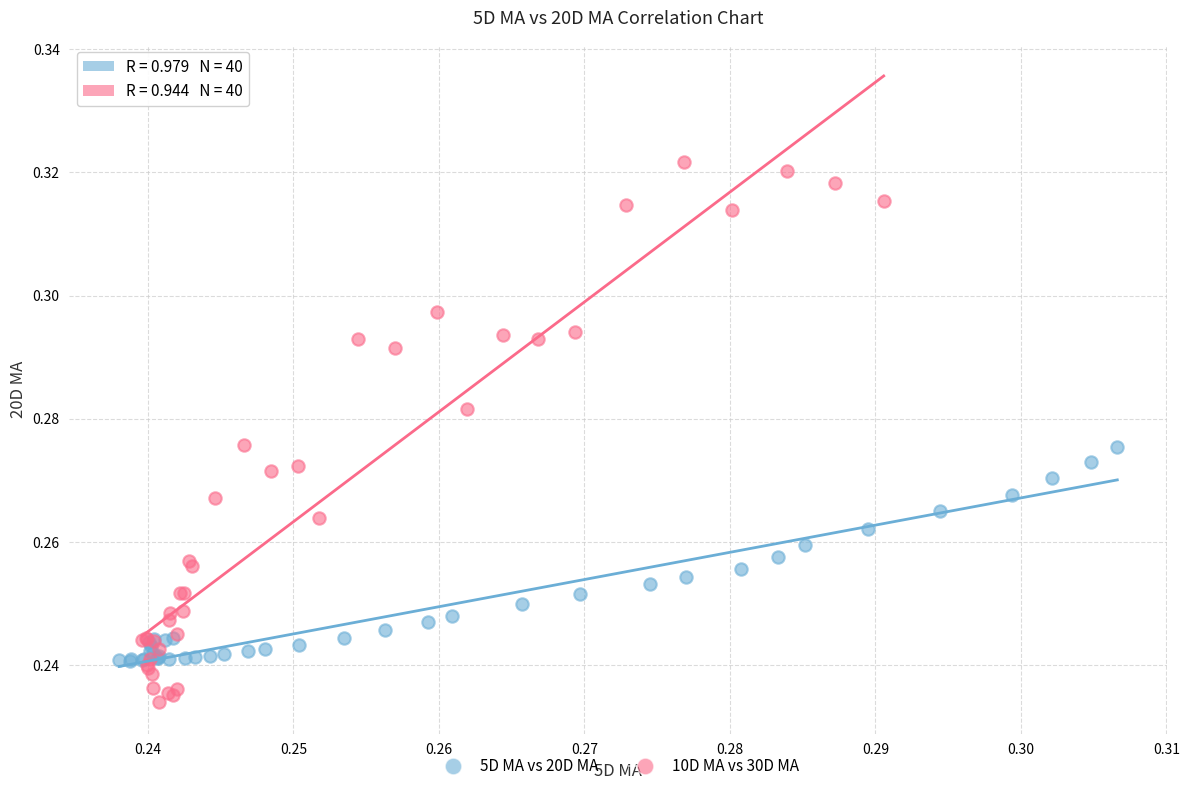

Which series has the widest spread of Y values?

10D MA vs 30D MA